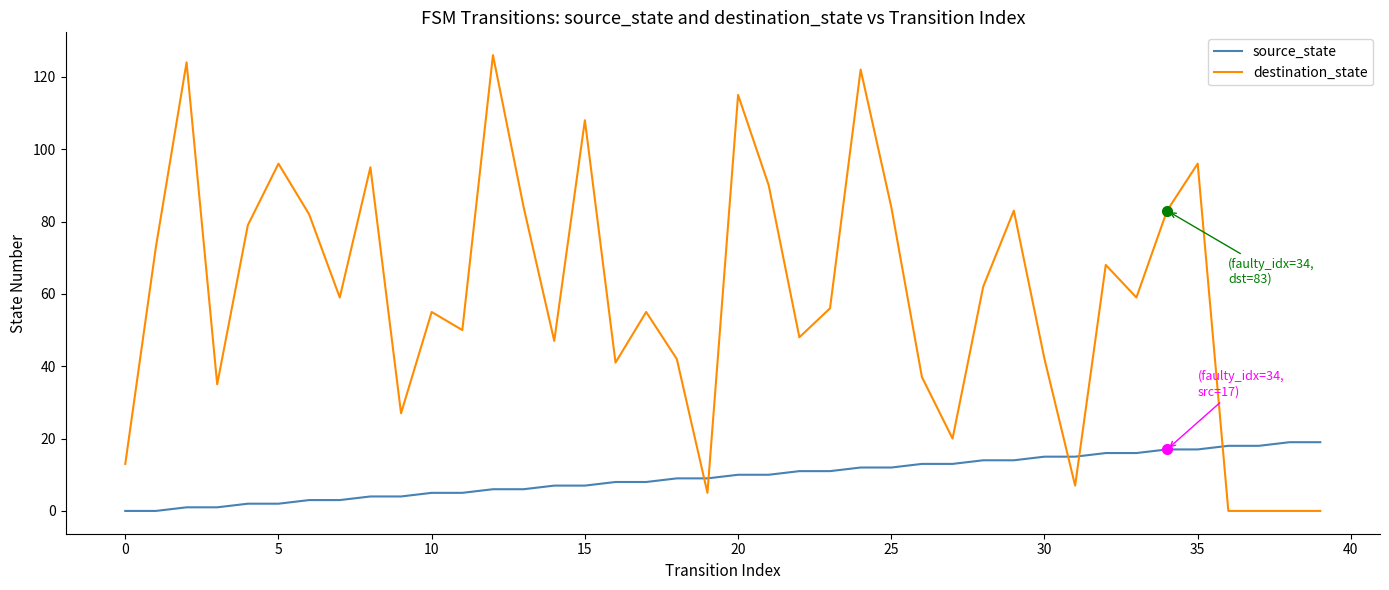

What is the difference between the second highest and second lowest values in the destination_state series?

124